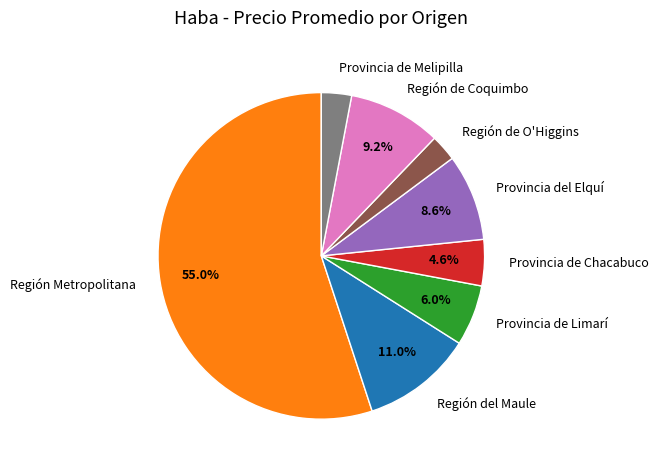

What percentage is the Región Metropolitana slice, to the nearest percent?

55%